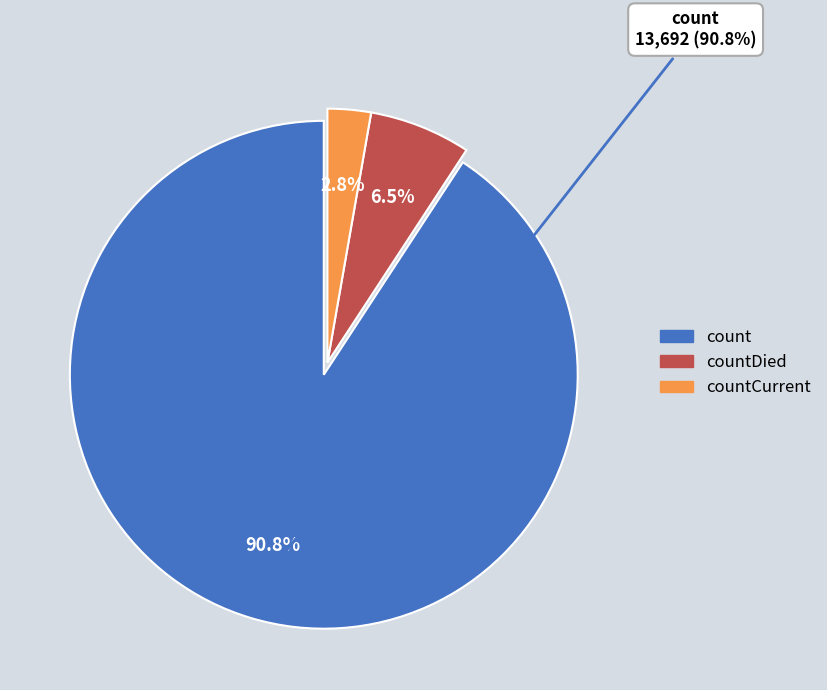

How much of the chart is everything except count?

9.2%